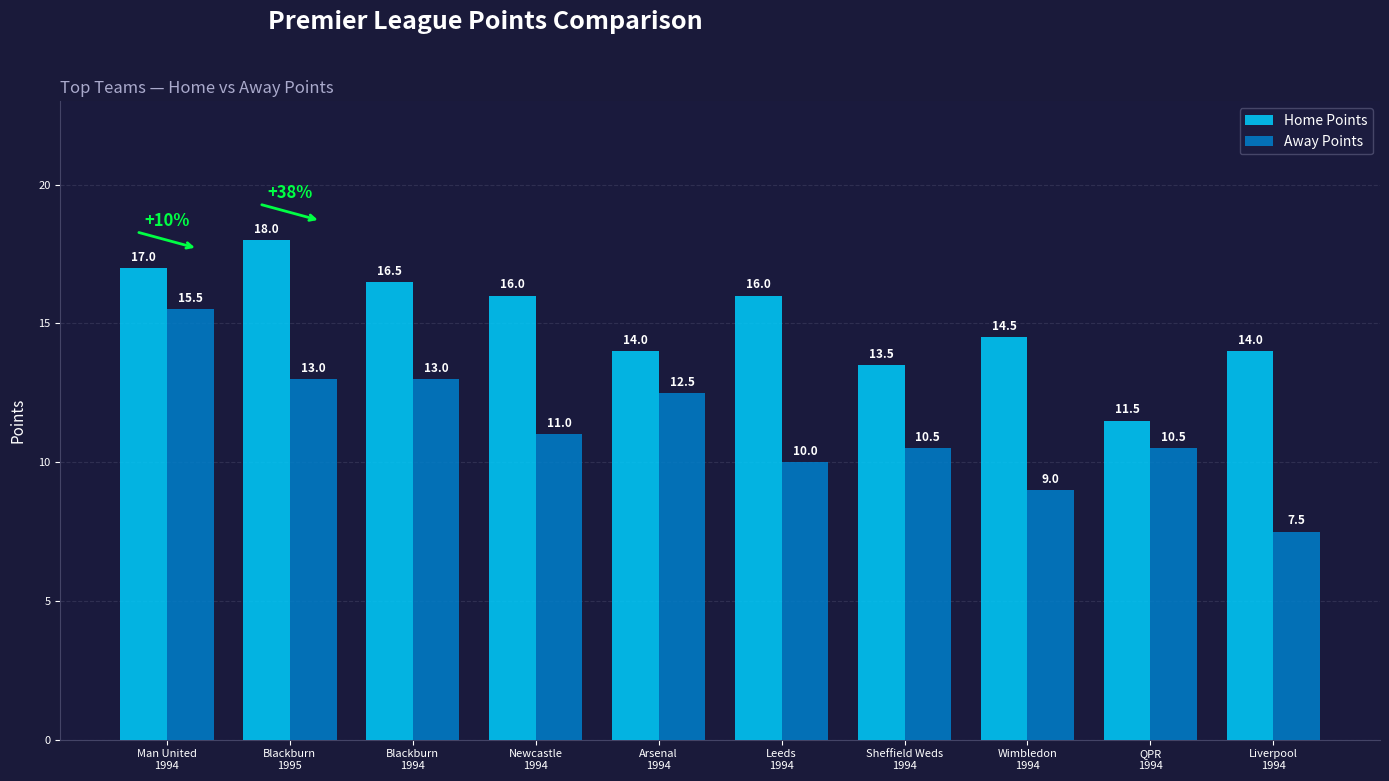

What is the label of the 6th bar from the left?

Leeds
1994